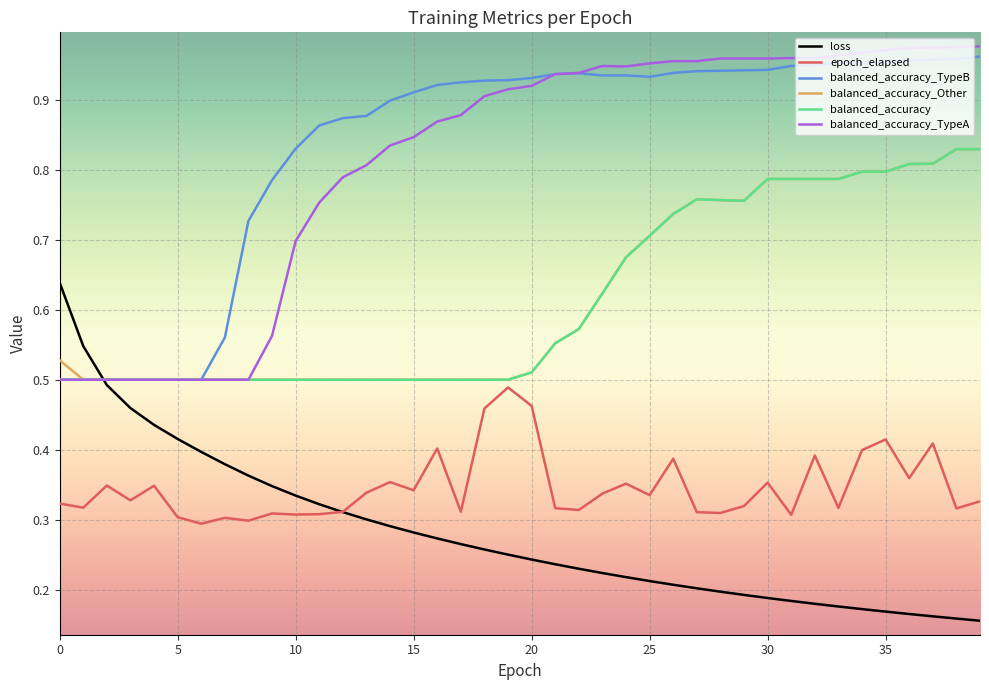

True or false: balanced_accuracy_TypeB and balanced_accuracy intersect in this chart.

False